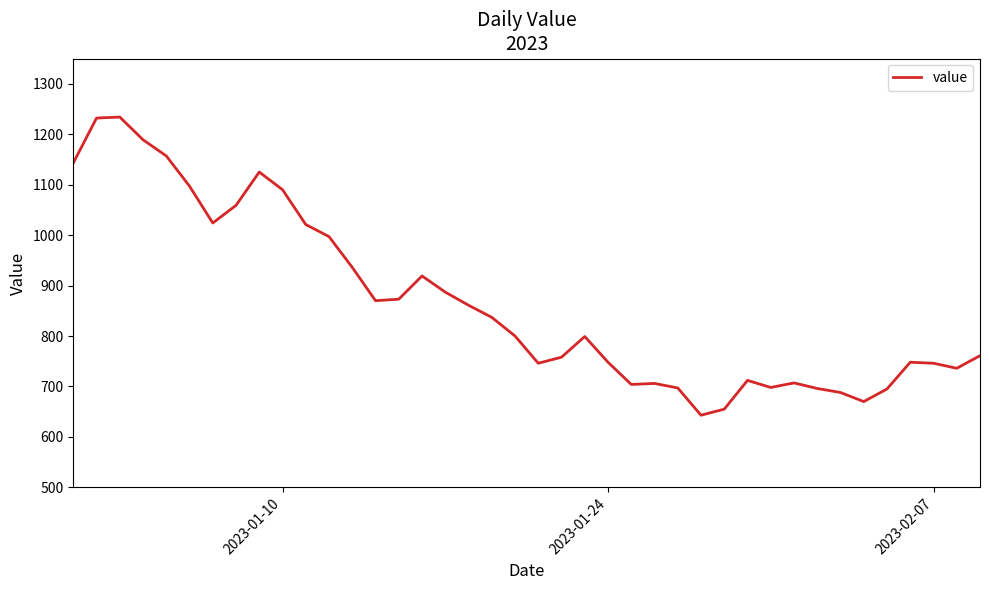

What is the minimum value shown in the chart?

643